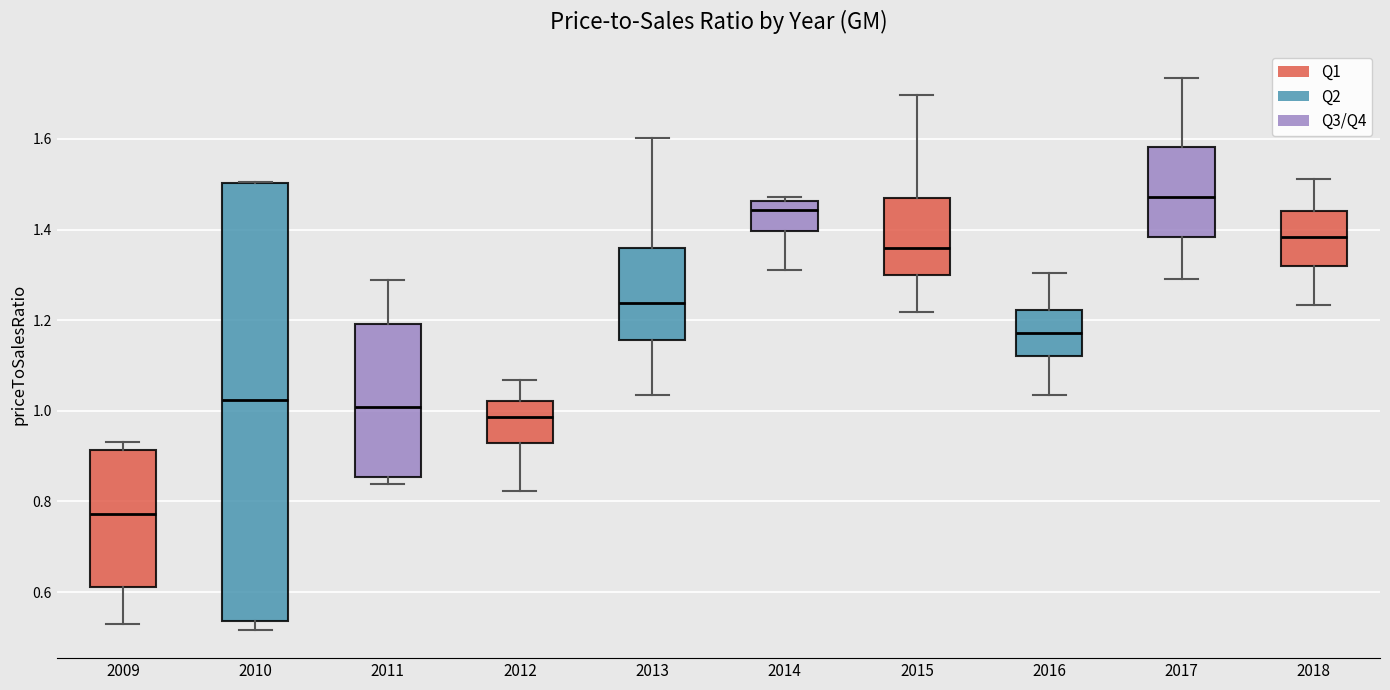

Which box is the tallest, from its lower edge to its upper edge?

2010